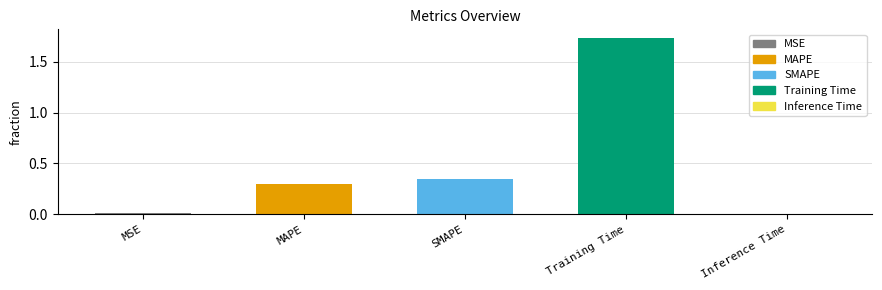

Which label corresponds to the largest value in the chart?

Training Time